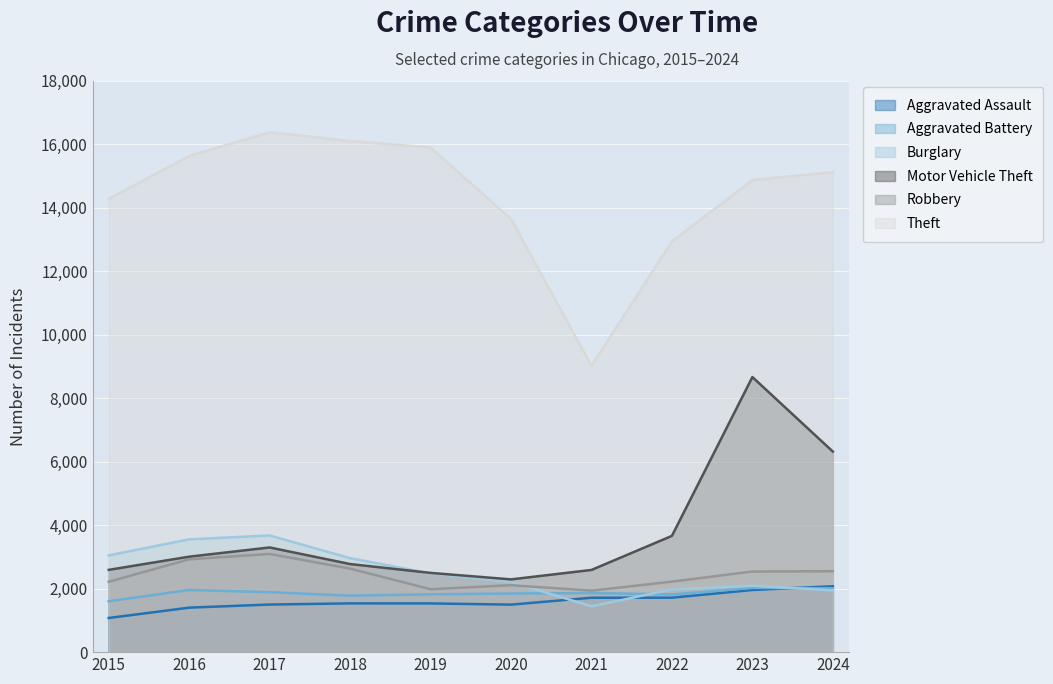

Where does the Motor Vehicle Theft series first go above 3006?

2017